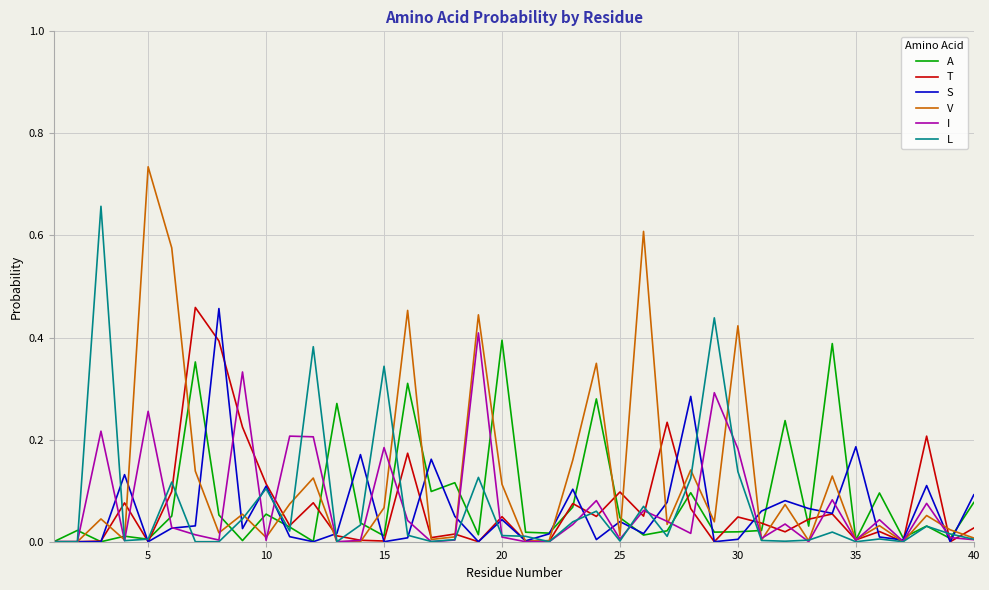

Which series has the largest range (max minus min)?

V